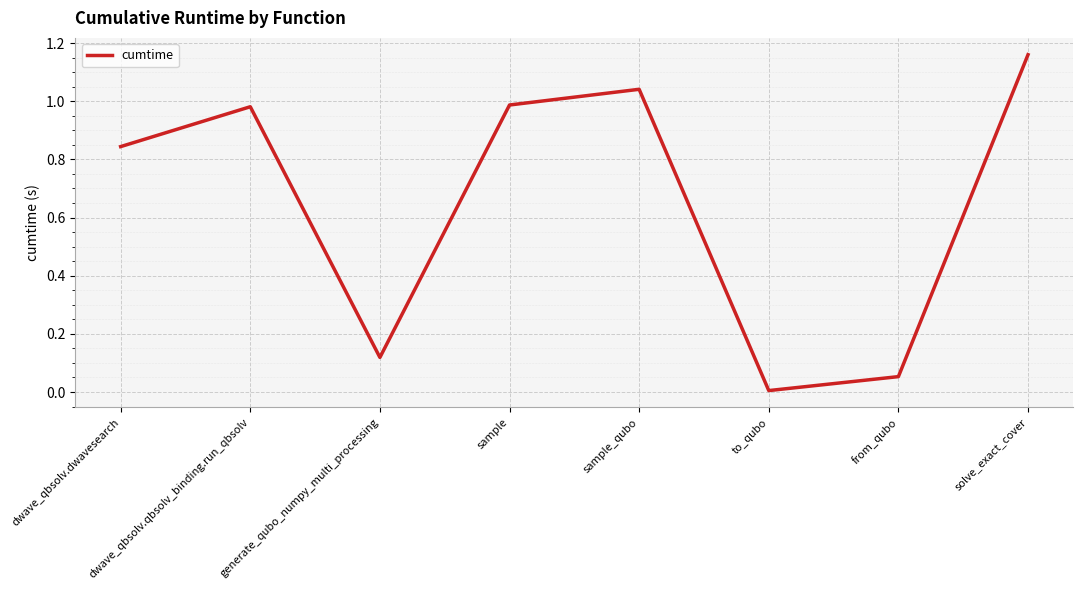

At which category does the data reach its first local valley?

generate_qubo_numpy_multi_processing